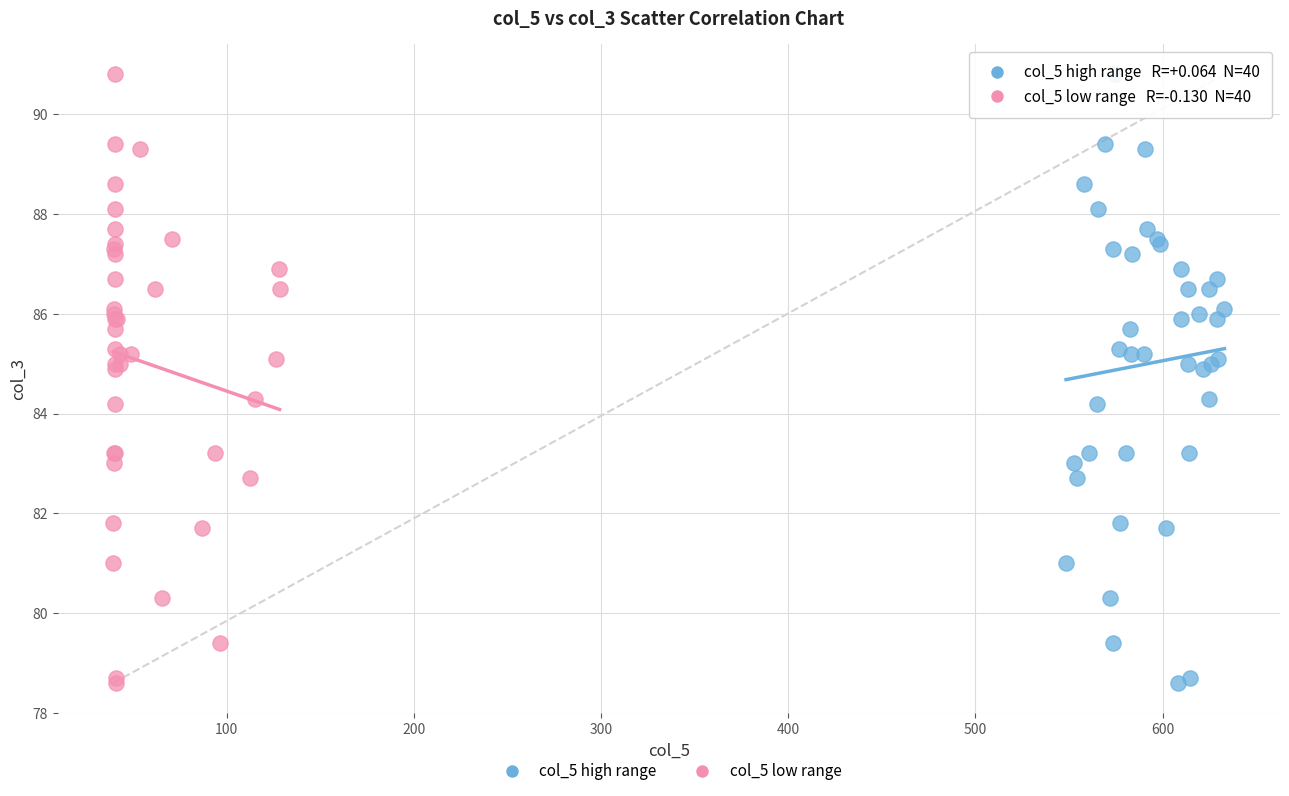

What are all the series names shown in the legend?

col_5 high range, col_5 low range